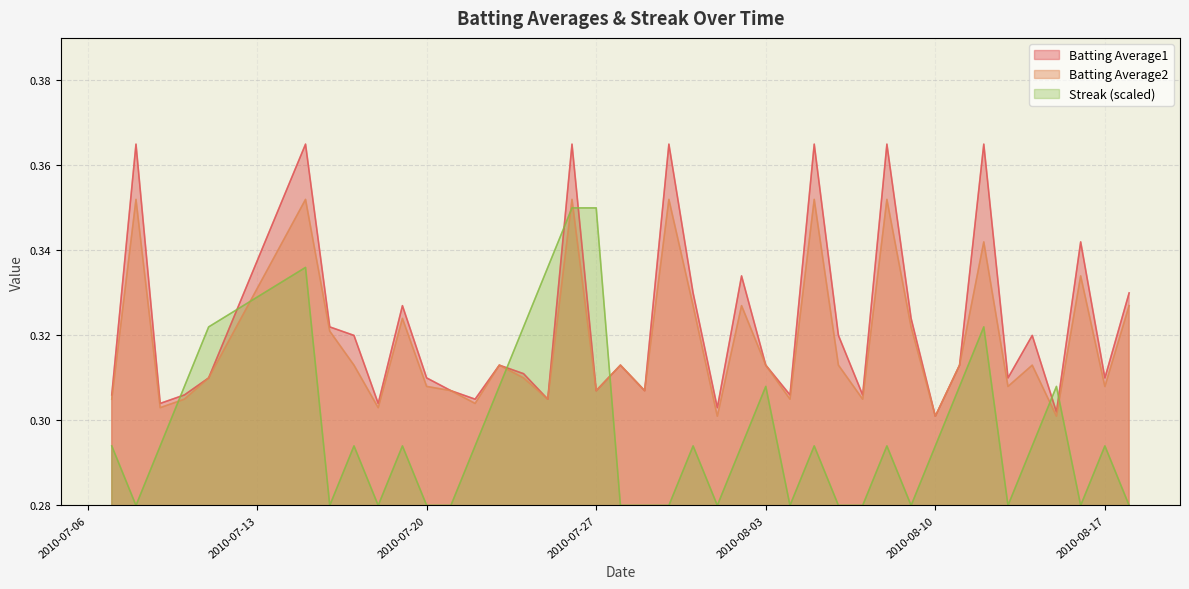

Which series changed the most between 2010-07-20 and 2010-08-01?

Batting Average1